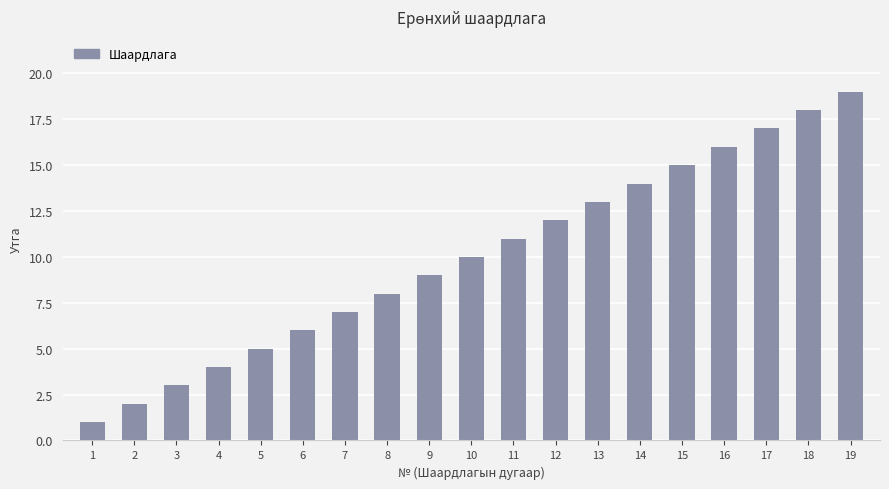

How many distinct data groups are displayed?

1